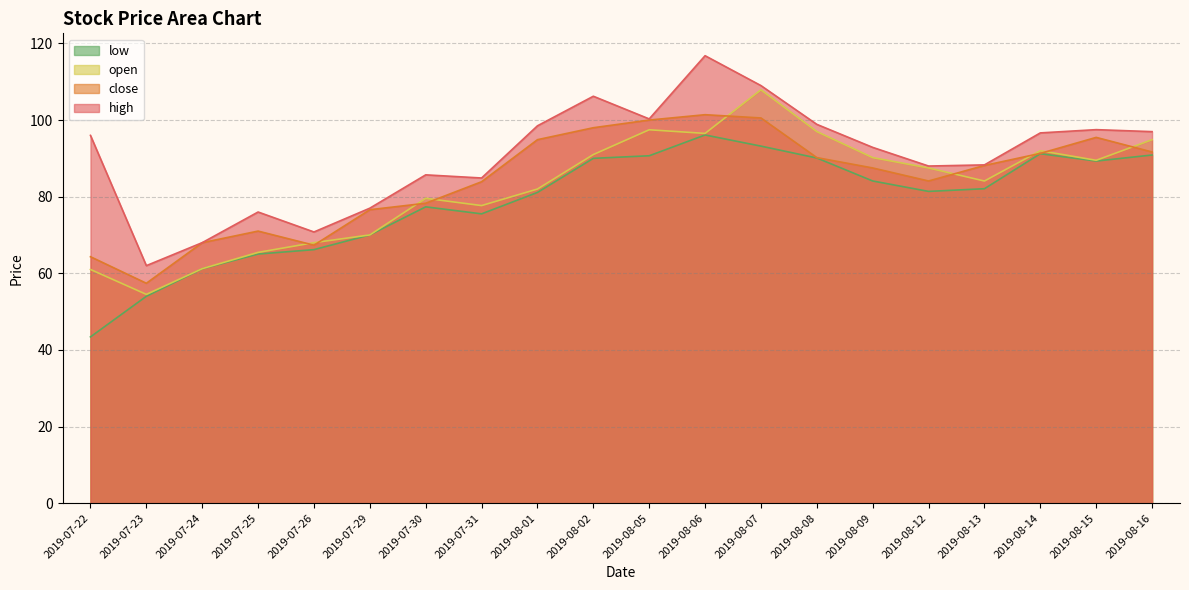

What is the maximum value for open?

107.9